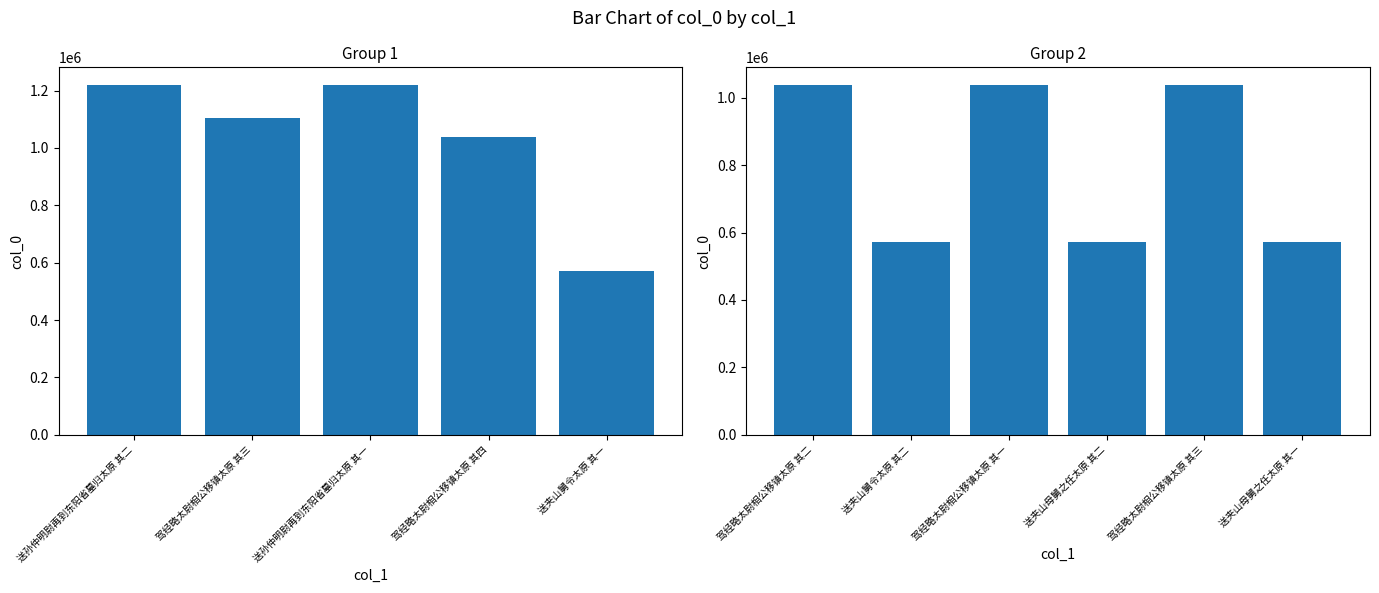

Is it true that the value at 送夹山母舅之任太原 其二 is 330595?

False